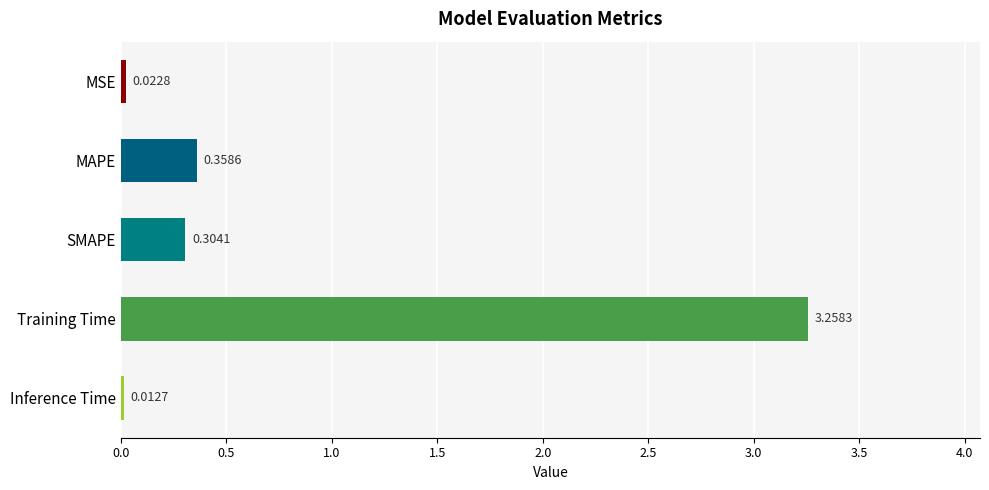

Which has a higher value, MSE or MAPE?

MAPE